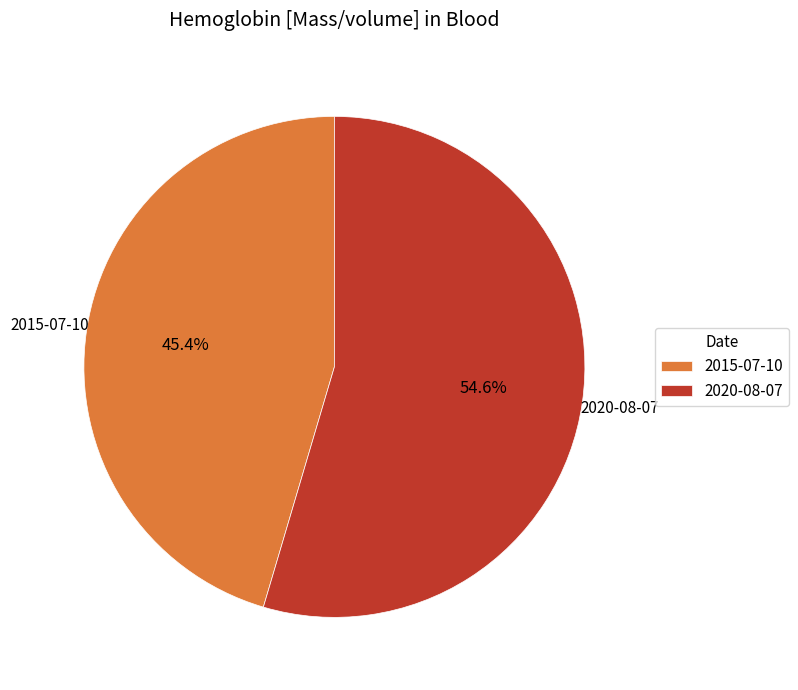

Count the number of slices in the pie.

2